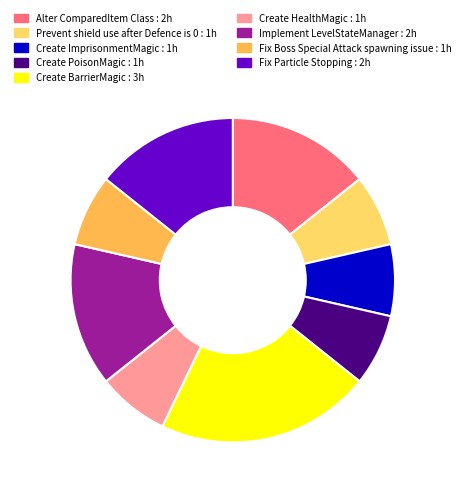

Is Create HealthMagic : 1h the majority of the pie?

No